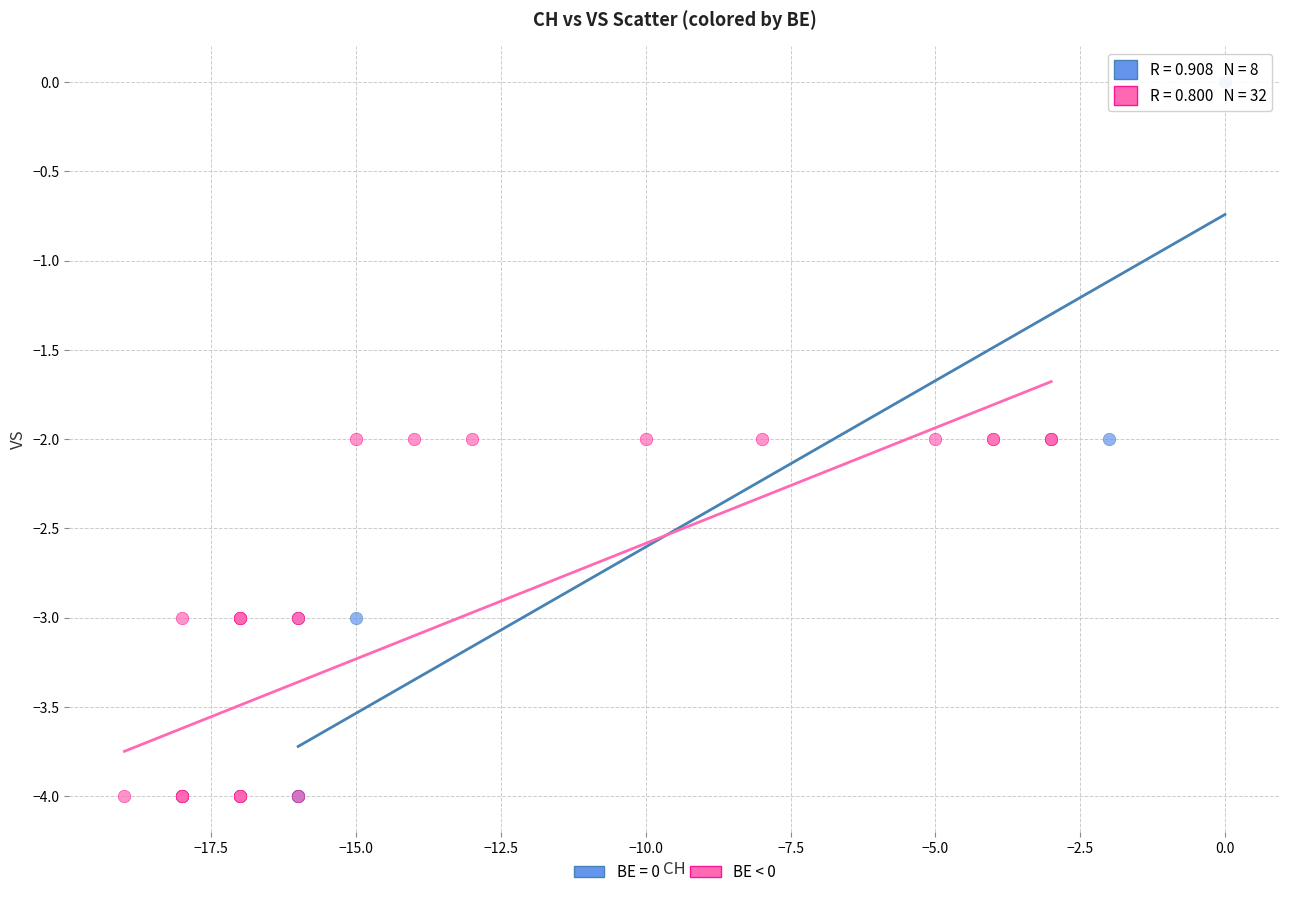

Which series has the widest spread of Y values?

BE = 0